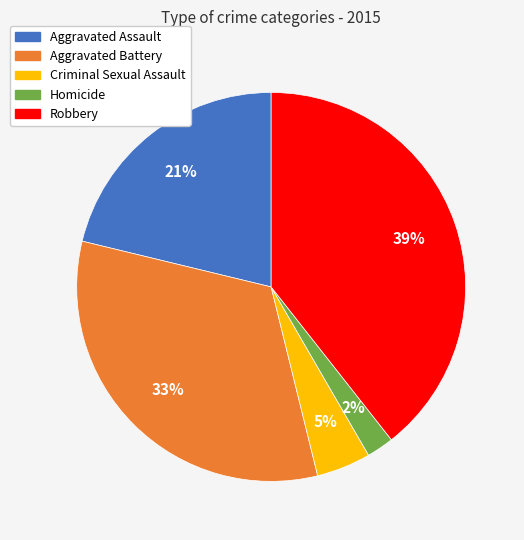

To the nearest percent, what is the difference between the largest and smallest slice percentages?

37%